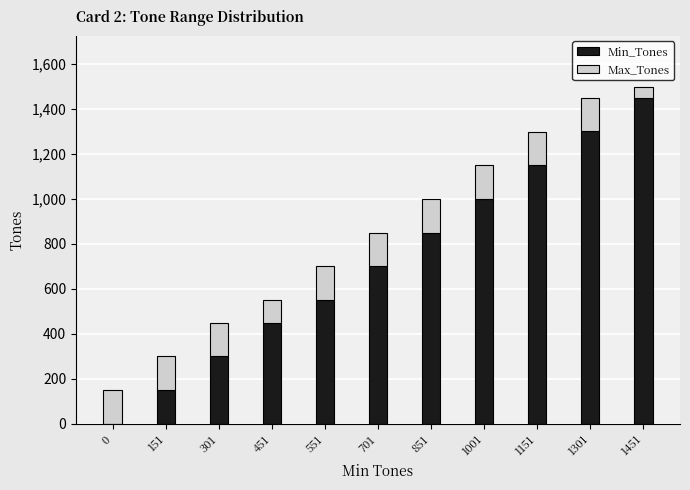

The Min_Tones series shows 0 at 0. True or false?

True